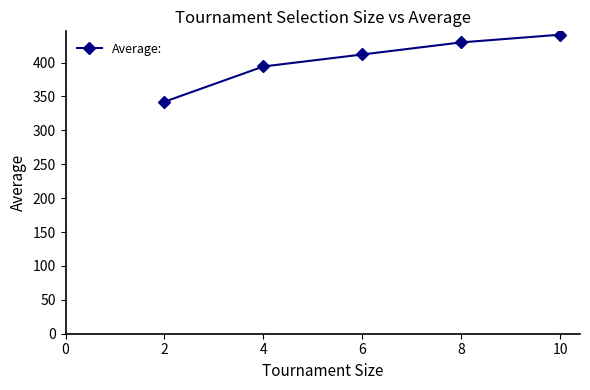

List the labels in order of value, smallest first.

2, 4, 6, 8, 10